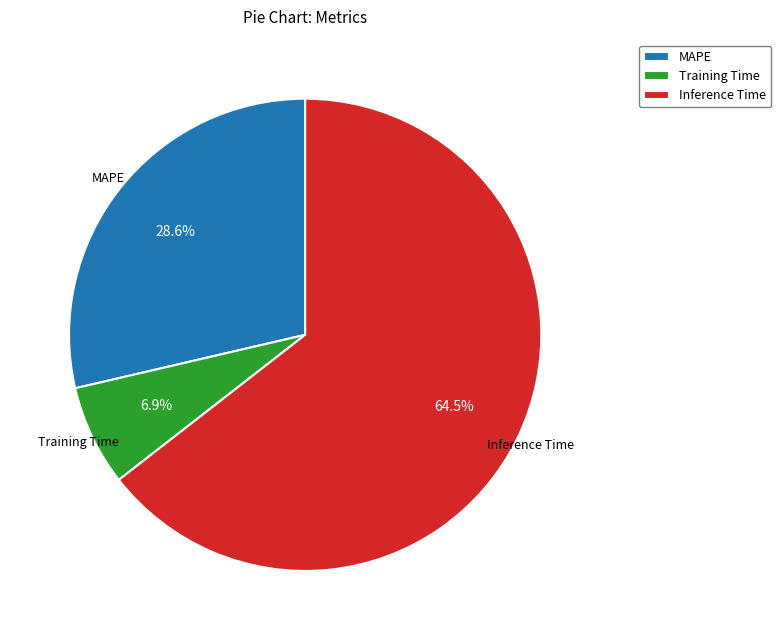

What is the smallest slice in the pie chart?

Training Time